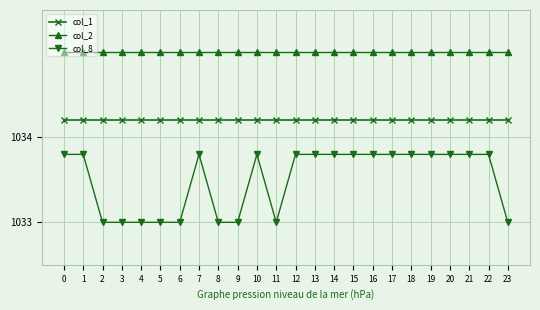

What is the highest value of the col_8 series?

1033.8